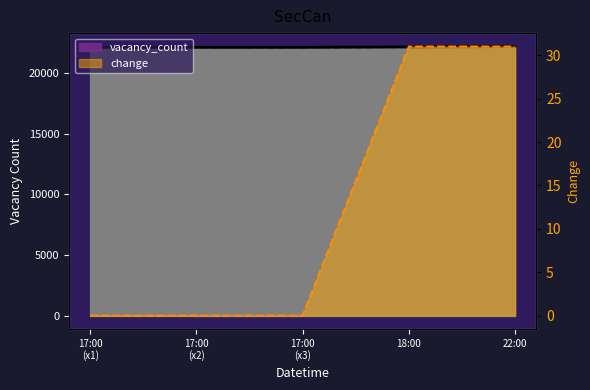

True or false: change has more than 2 interior local peaks.

False